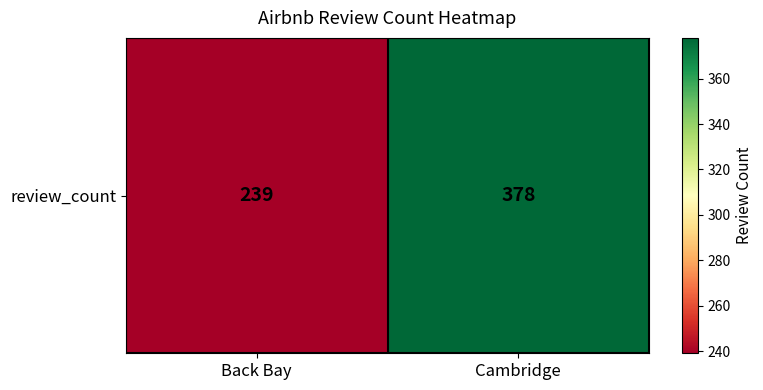

What is the change in value from Back Bay to Cambridge?

+139